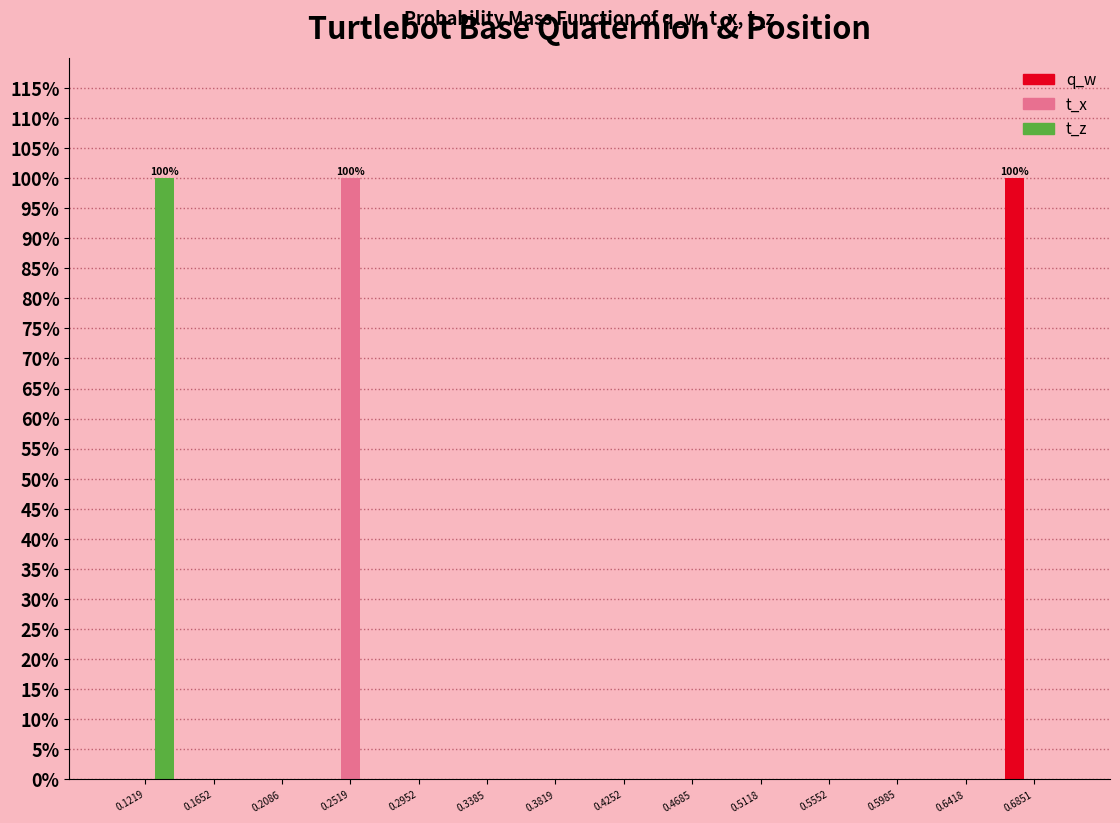

In the t_x series, which range on the x-axis has the tallest bar?

0.230 to 0.275